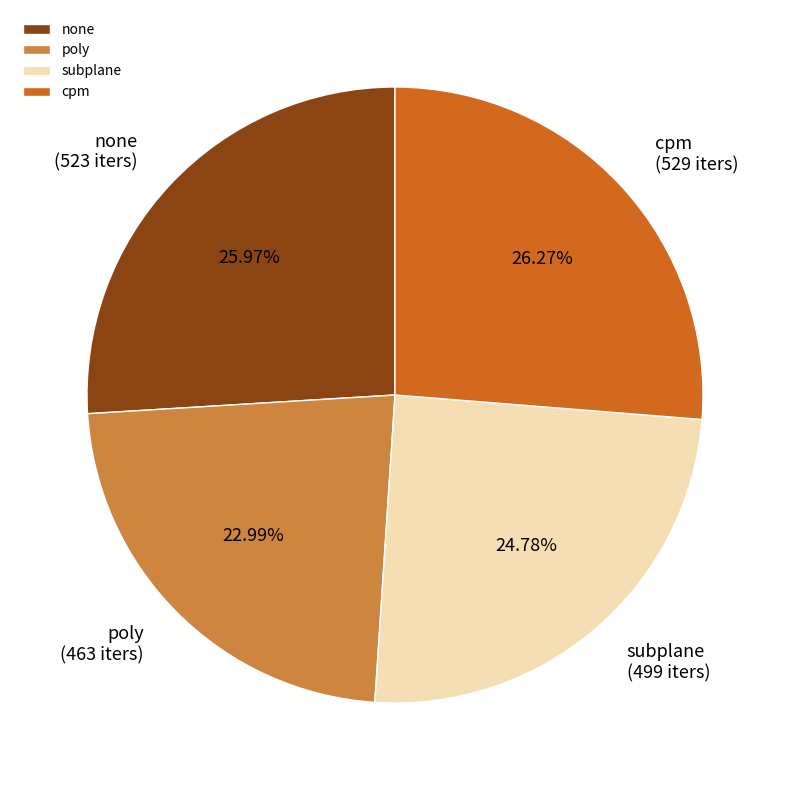

Count the number of slices in the pie.

4